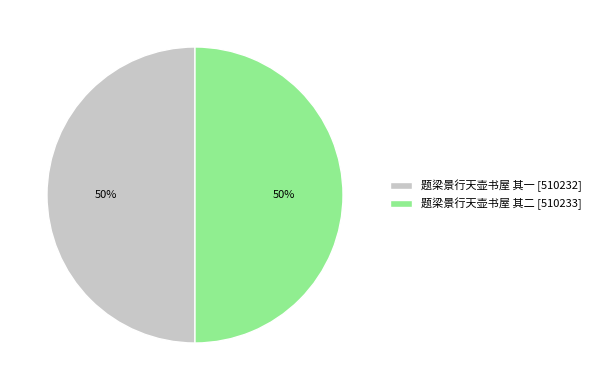

To the nearest percent, what is the average slice percentage?

50%